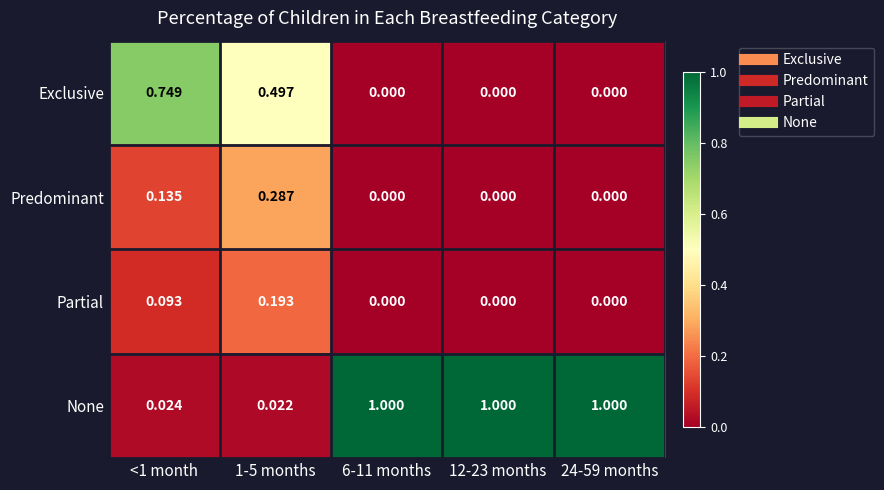

Count the number of categories in the chart.

5